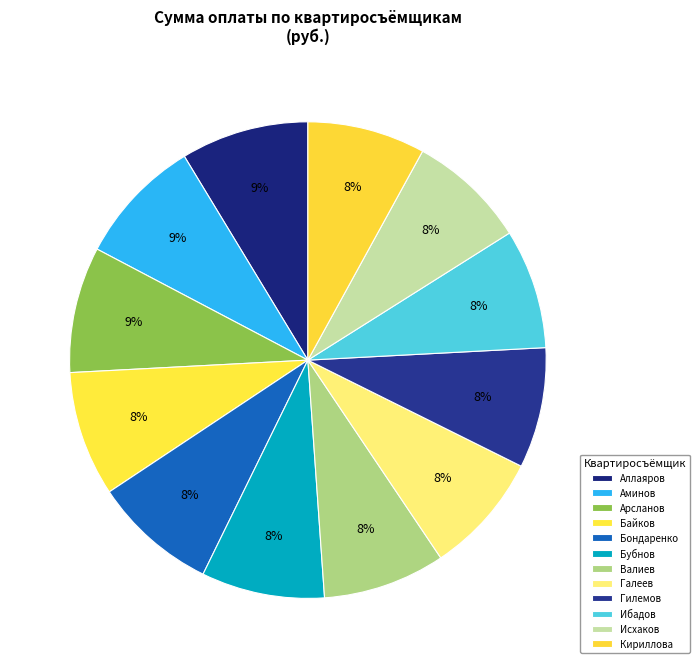

How many slices are in this pie chart?

12